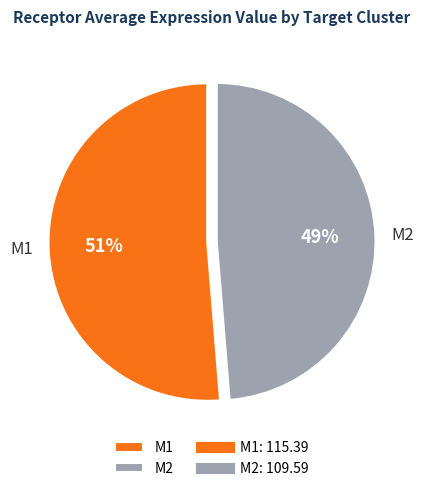

Which has a higher value, M2 or M1?

M1